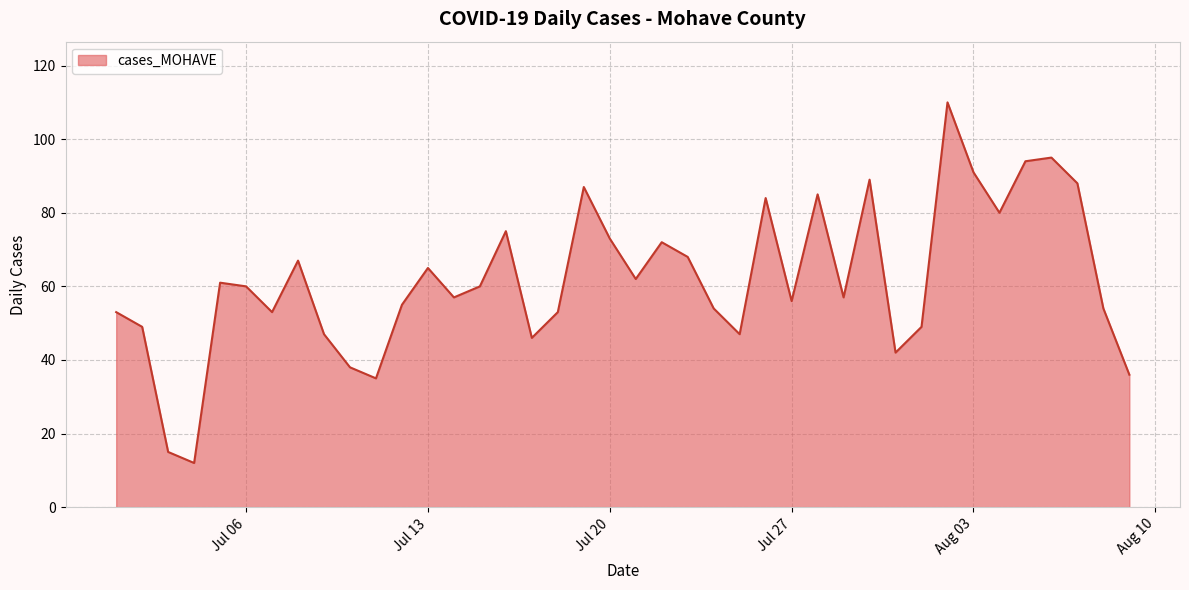

What is the difference between the maximum and minimum values?

98